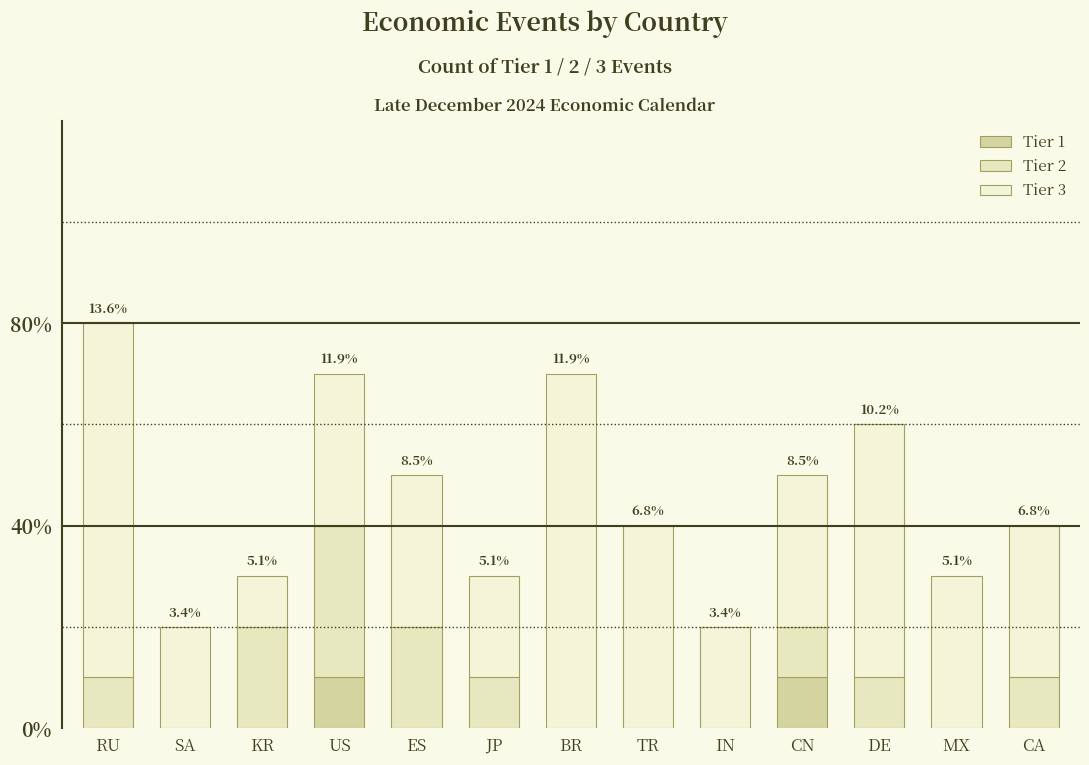

Are the bars grouped side by side (vs. stacked)?

No